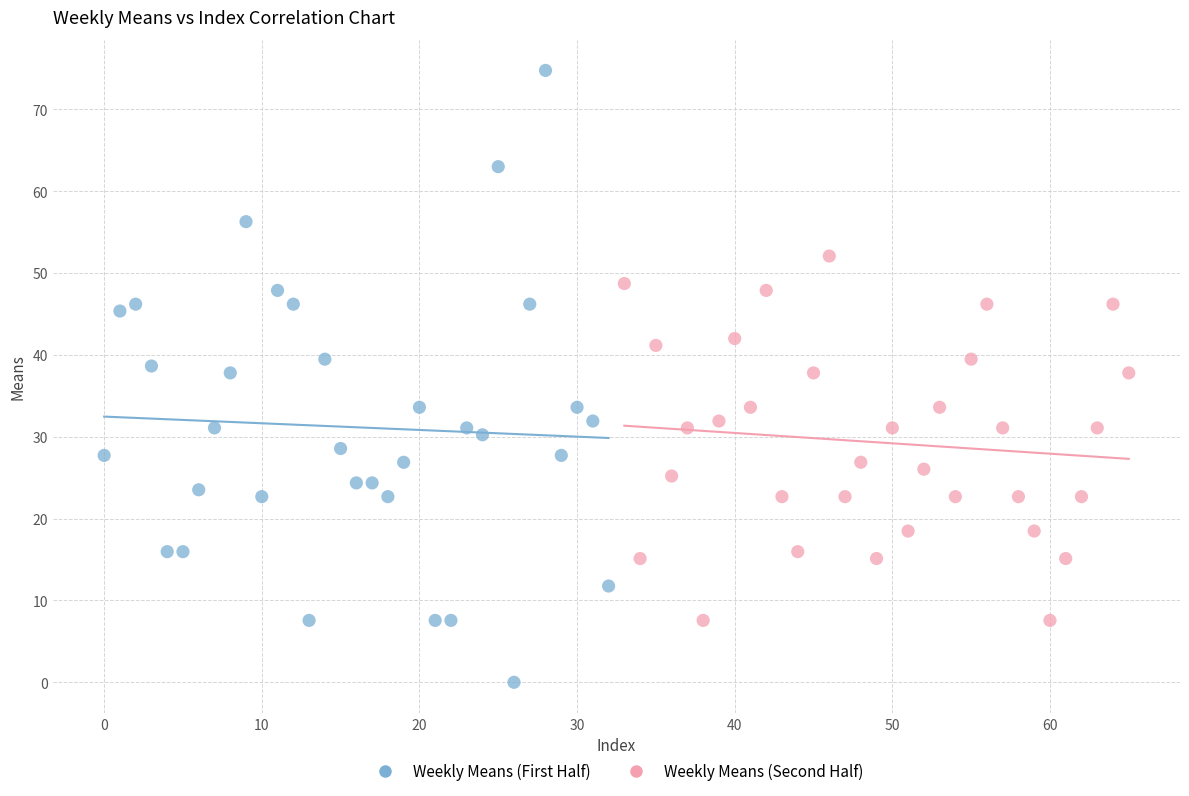

Which series contains the highest Y value?

Weekly Means (First Half)